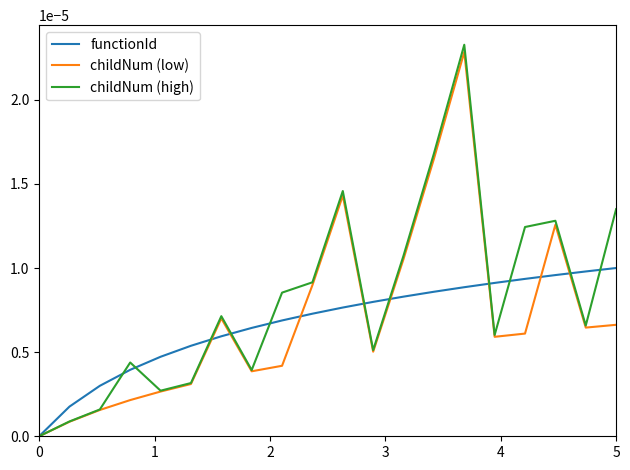

Which series has the largest range (max minus min)?

childNum (high)